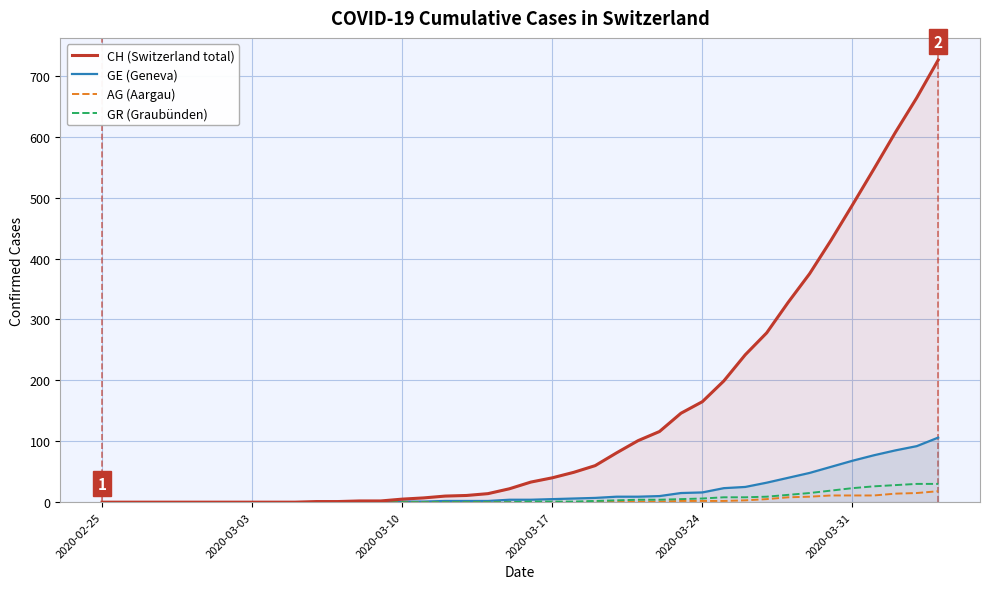

Which series has the widest spread of values?

CH (Switzerland total)